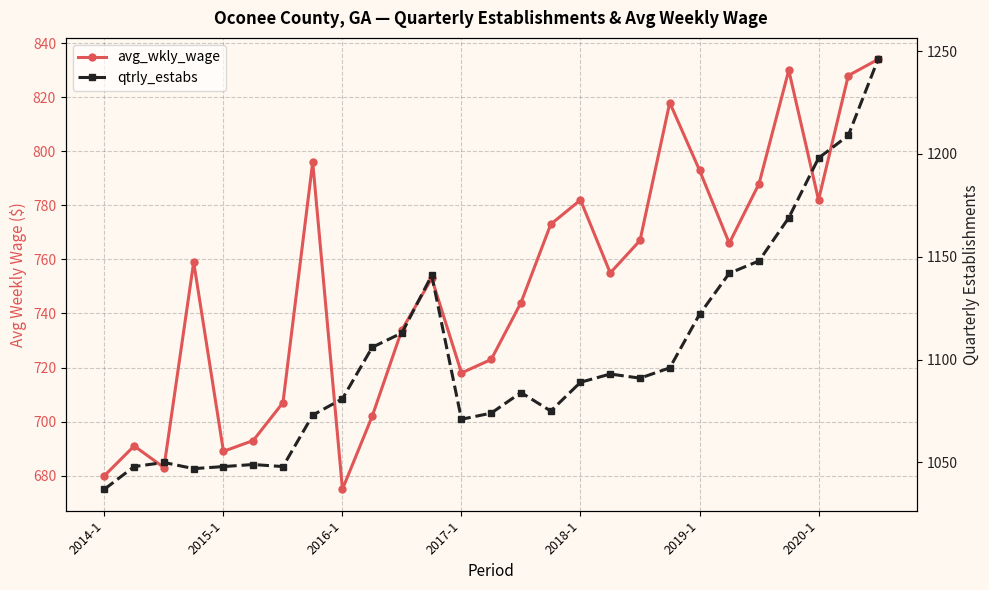

What is the value of the qtrly_estabs point at the 16th from the left?

1075